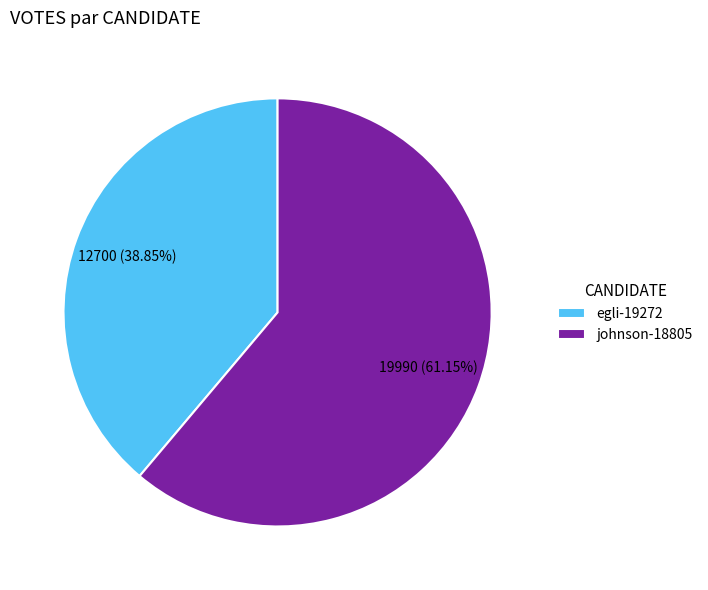

True or false: johnson-18805 accounts for 73% of the total.

False